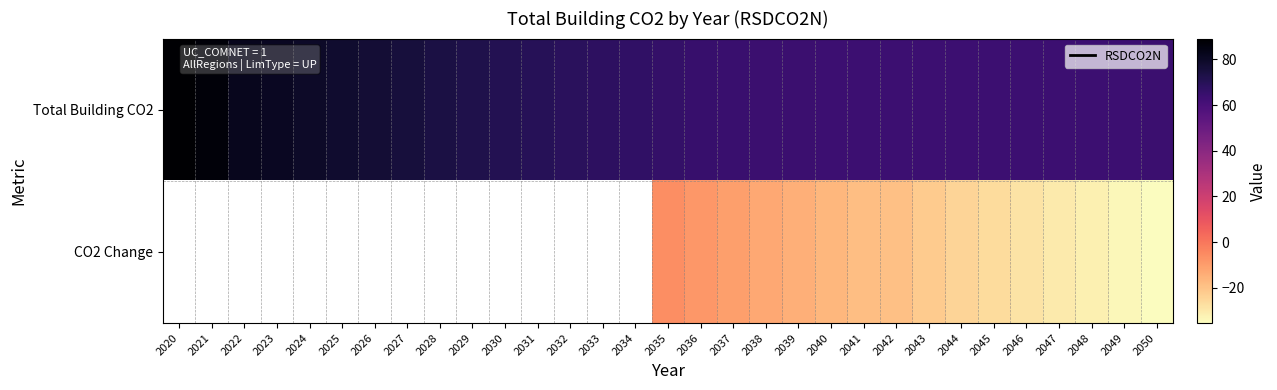

How many distinct data groups are displayed?

2